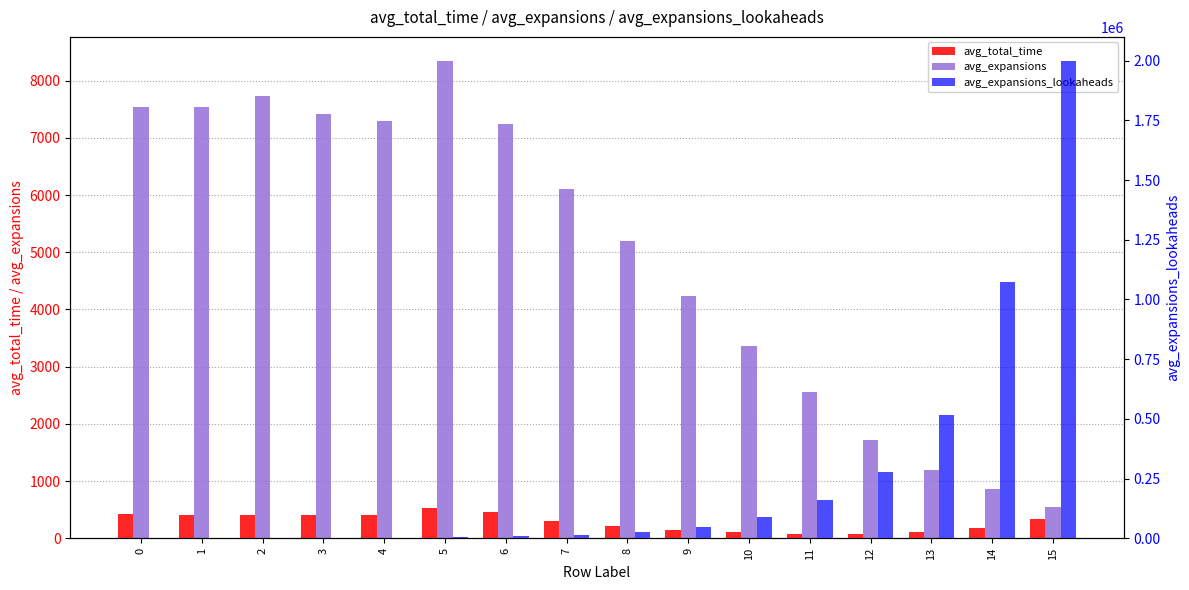

What is the spread (max minus min) of values at 13?

515006.1